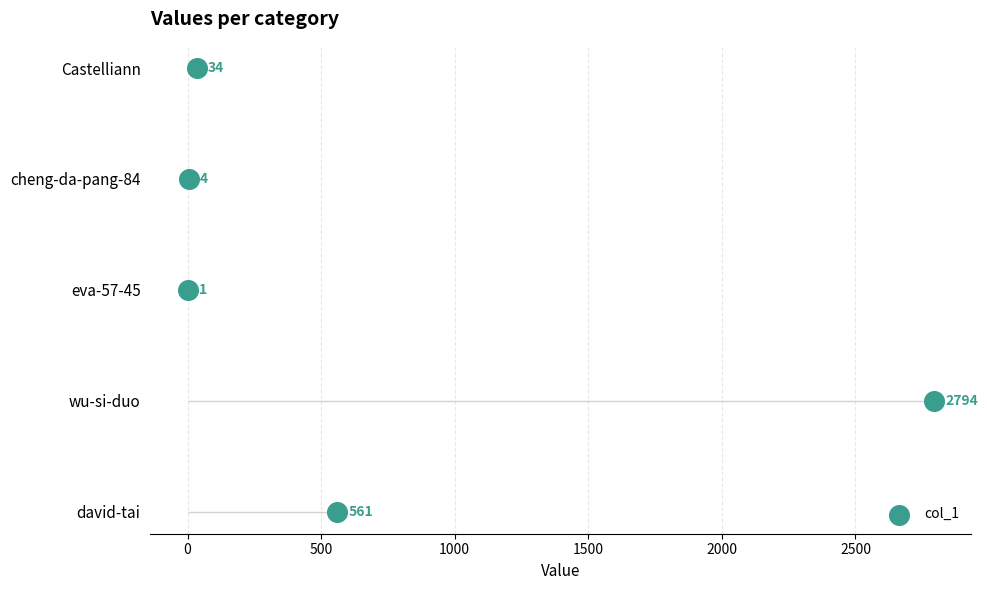

Which has a higher value, 500 or 0?

500